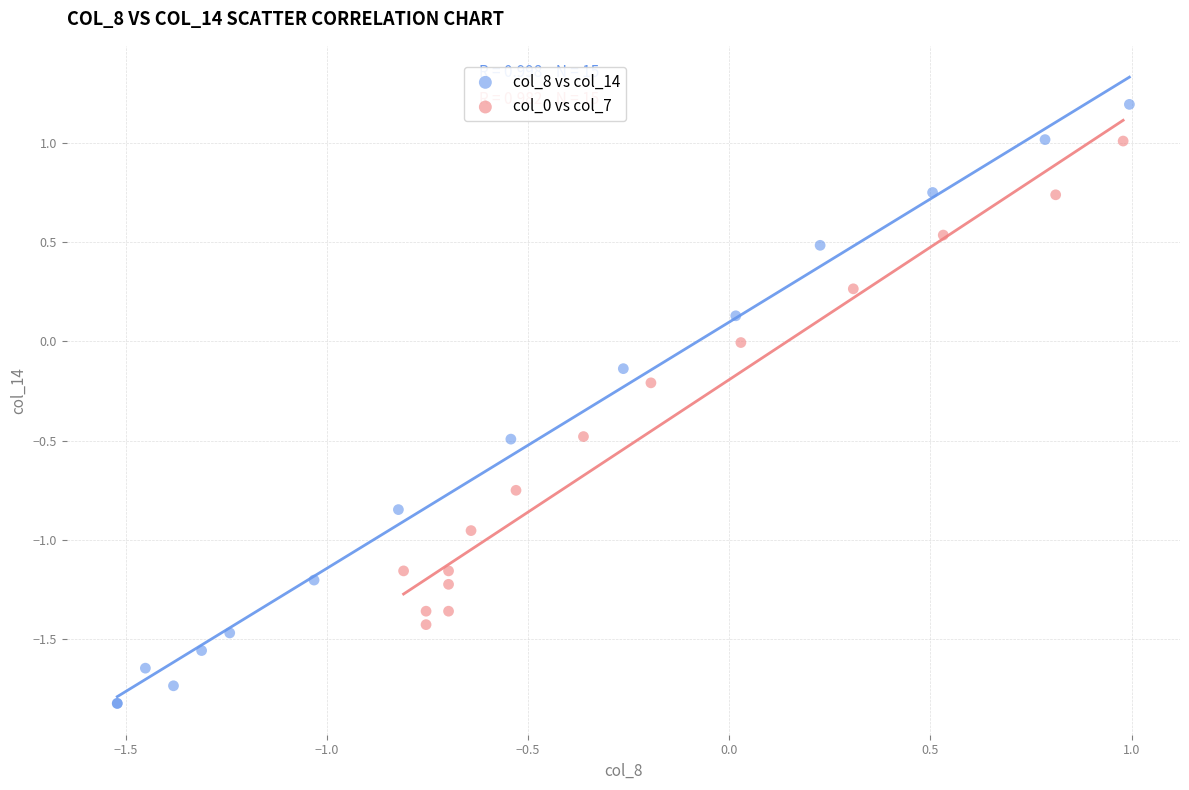

Which series has the widest spread of Y values?

col_8 vs col_14